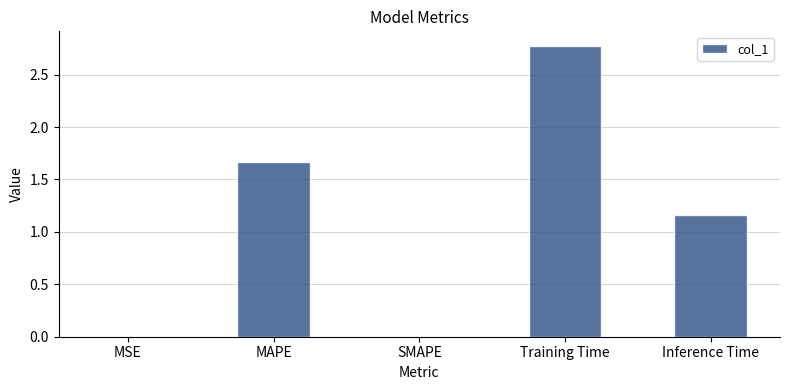

What is the ratio of the value at MAPE to the value at Inference Time?

1.4